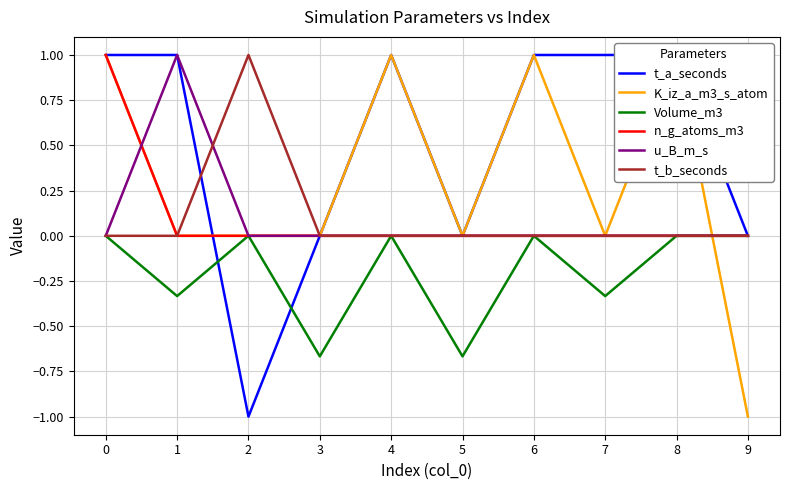

How many lines are shown in the chart?

6